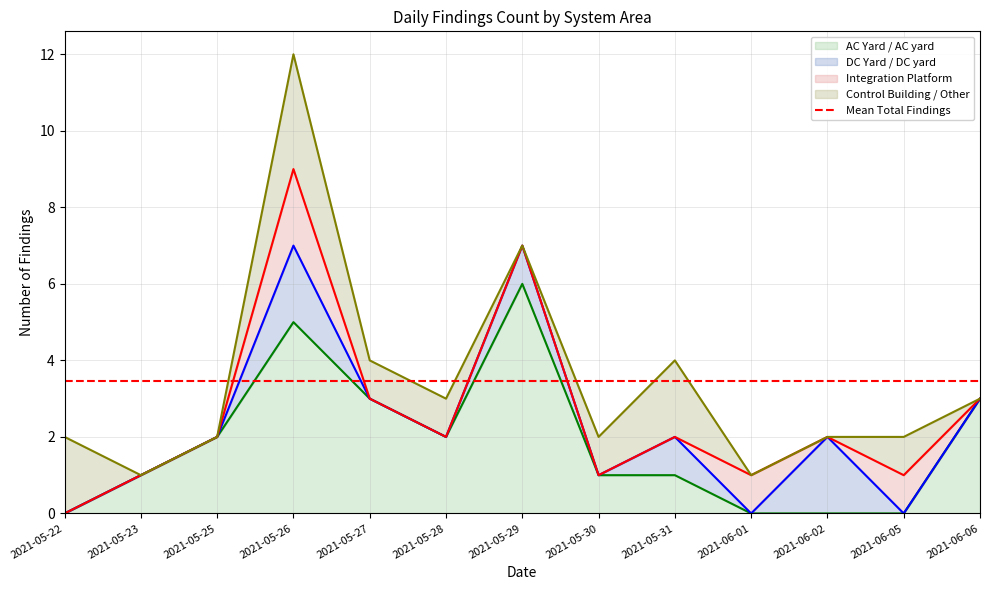

Reading right to left, transcribe all the data shown in this chart.

AC Yard / AC yard: 2021-06-06=3	2021-06-05=0	2021-06-02=0	2021-06-01=0	2021-05-31=1	2021-05-30=1	2021-05-29=6	2021-05-28=2	2021-05-27=3	2021-05-26=5	2021-05-25=2	2021-05-23=1	2021-05-22=0
DC Yard / DC yard: 2021-06-06=0	2021-06-05=0	2021-06-02=2	2021-06-01=0	2021-05-31=1	2021-05-30=0	2021-05-29=1	2021-05-28=0	2021-05-27=0	2021-05-26=2	2021-05-25=0	2021-05-23=0	2021-05-22=0
Integration Platform: 2021-06-06=0	2021-06-05=1	2021-06-02=0	2021-06-01=1	2021-05-31=0	2021-05-30=0	2021-05-29=0	2021-05-28=0	2021-05-27=0	2021-05-26=2	2021-05-25=0	2021-05-23=0	2021-05-22=0
Control Building / Other: 2021-06-06=0	2021-06-05=1	2021-06-02=0	2021-06-01=0	2021-05-31=2	2021-05-30=1	2021-05-29=0	2021-05-28=1	2021-05-27=1	2021-05-26=3	2021-05-25=0	2021-05-23=0	2021-05-22=2